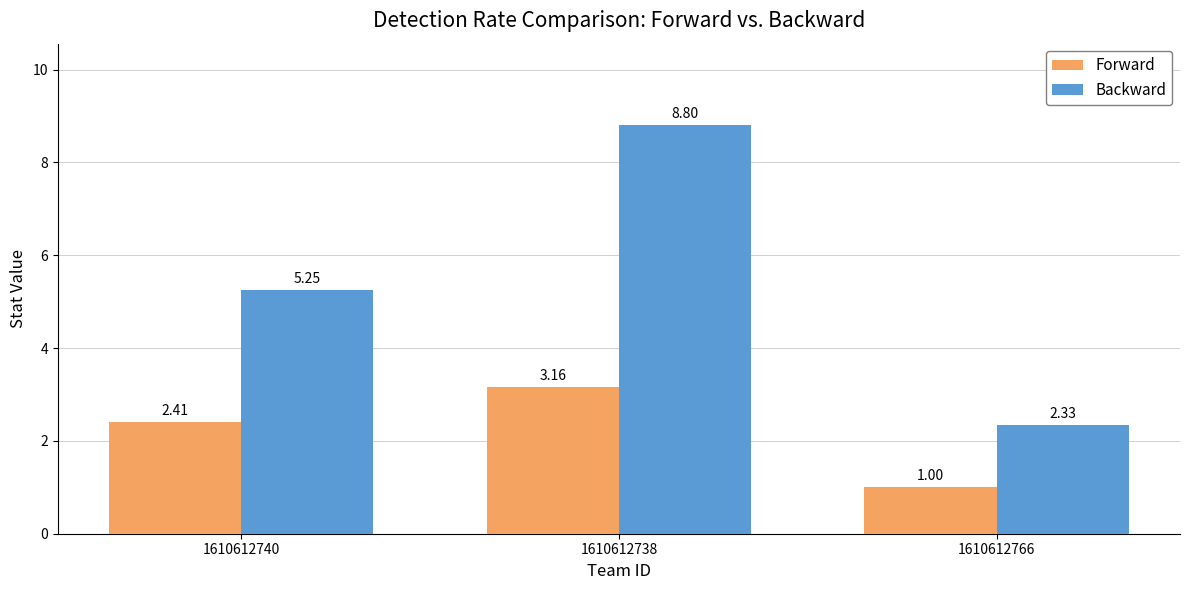

How many values in the Backward series are below 5?

1